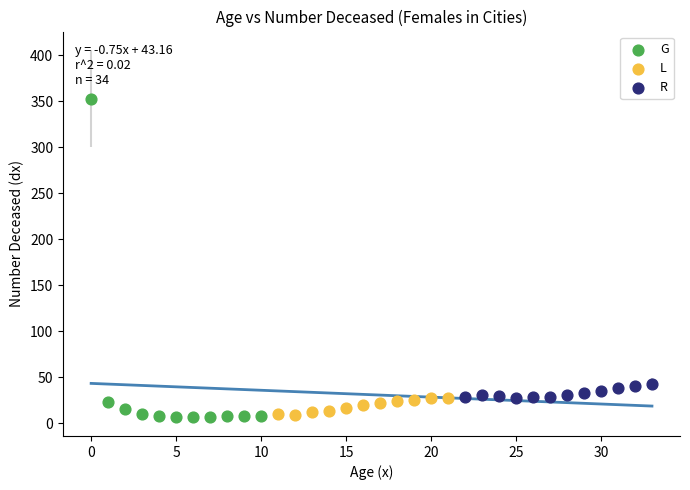

Which series reaches the maximum Y coordinate?

G